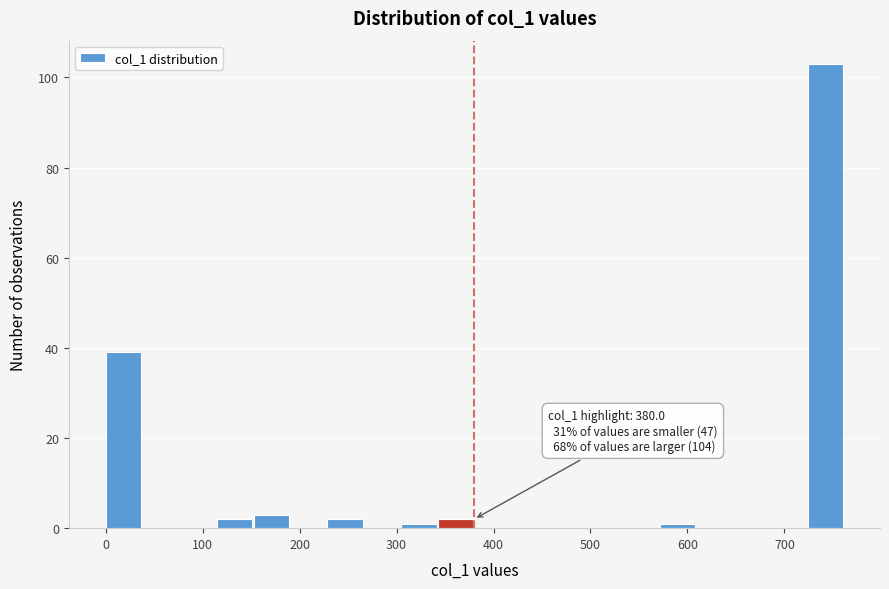

Around what value on the x-axis is the tallest bar? Give the approximate position of its centre, as read against the axis.

740